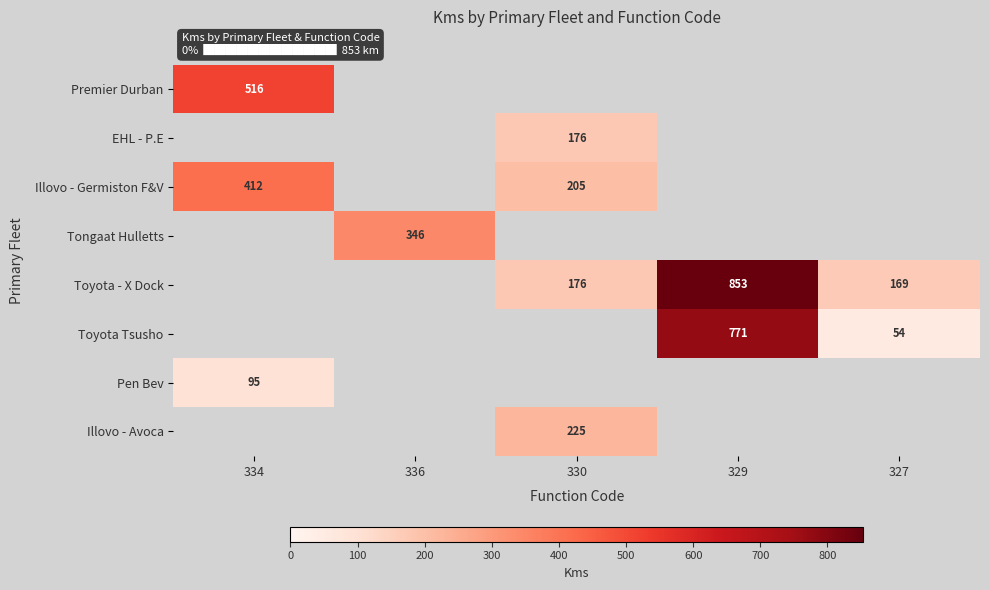

What is the average value of the EHL - P.E series?

35